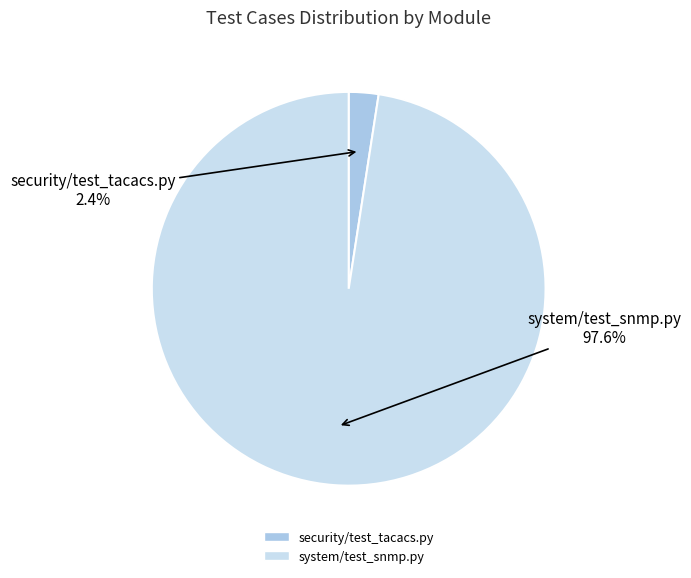

Count the number of slices in the pie.

2